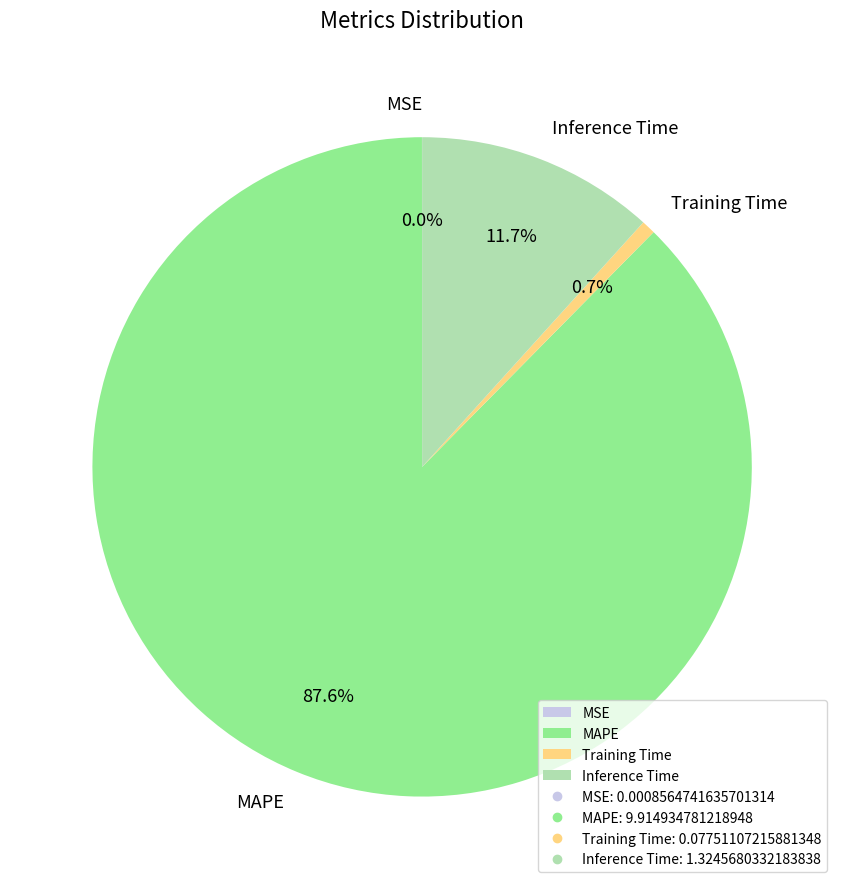

Which category has the biggest portion of the pie?

MAPE